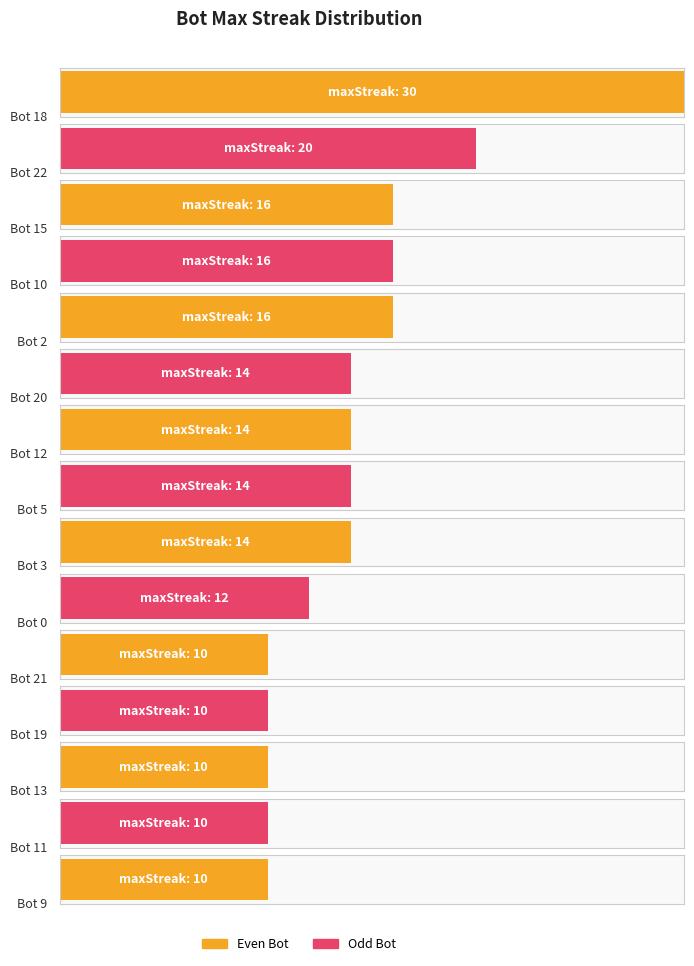

Which category has the highest value across all series?

18